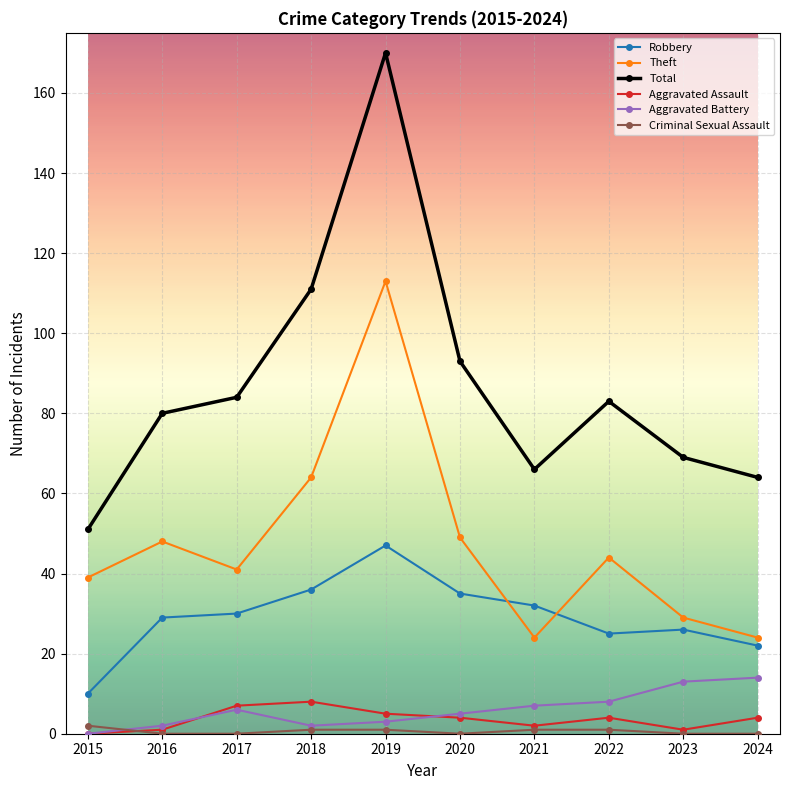

How many categories are shown in the chart?

10